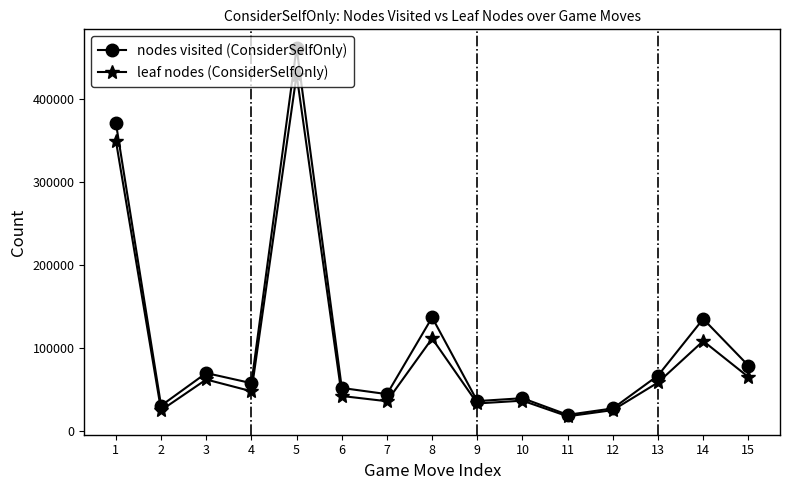

At which category is the sum across all series the highest?

5